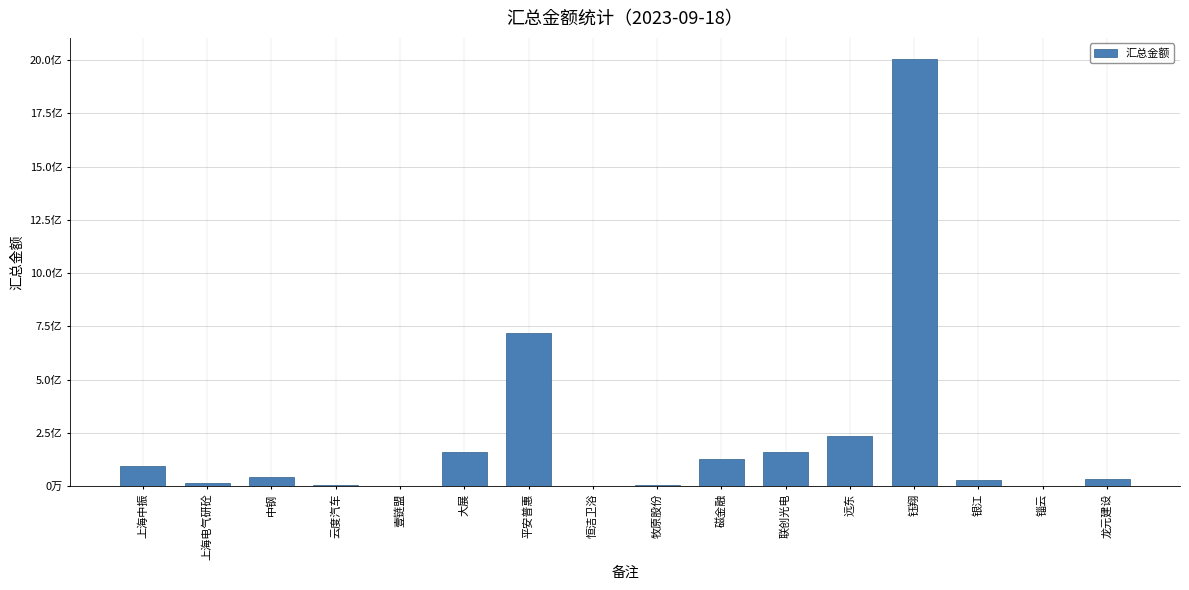

What is the sum of all values?

3629269476.3